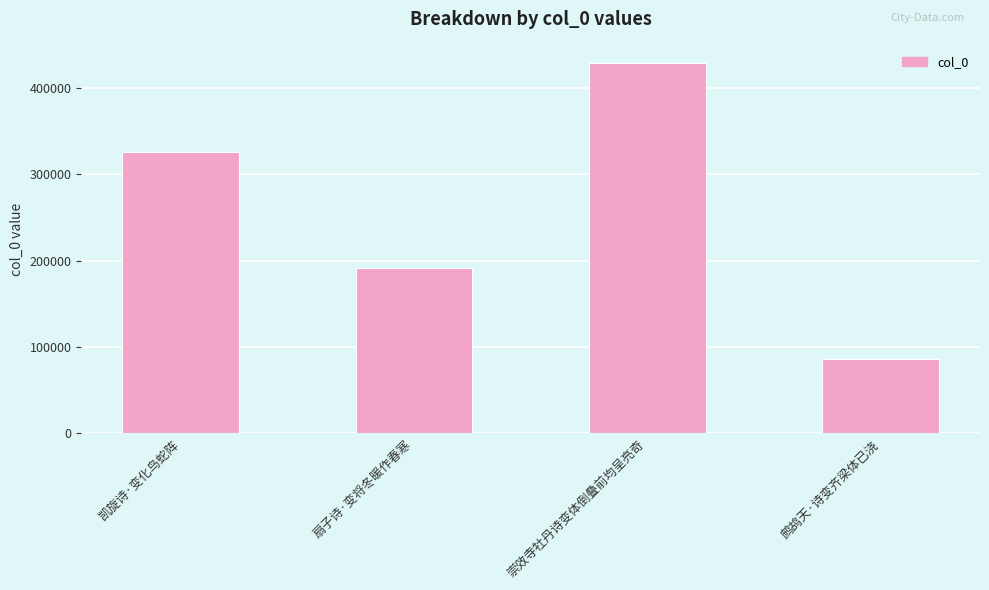

True or false: the data shows 32547 at 鹧鸪天·诗变齐梁体已浇.

False